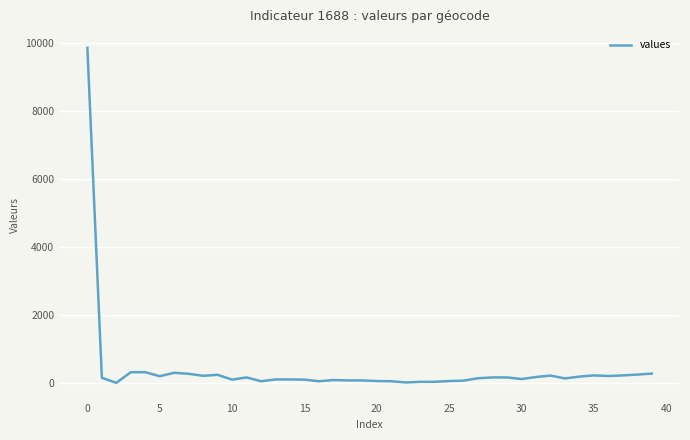

What is the difference between the maximum and minimum values?

9851